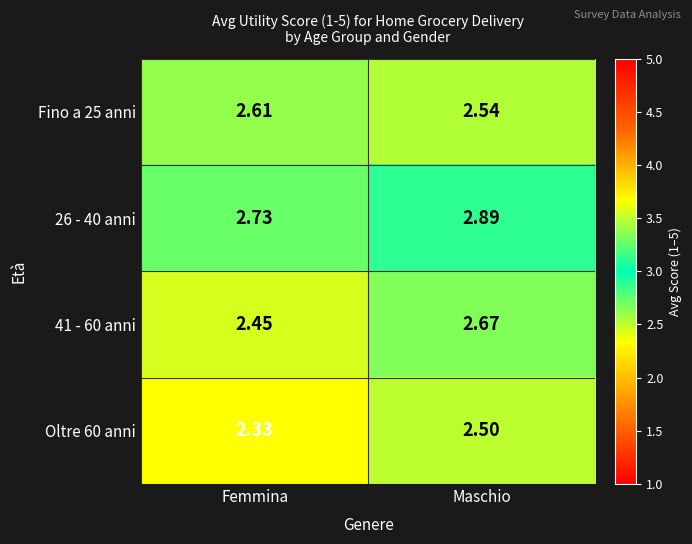

List the labels in order of 41 - 60 anni value, largest first.

Maschio, Femmina